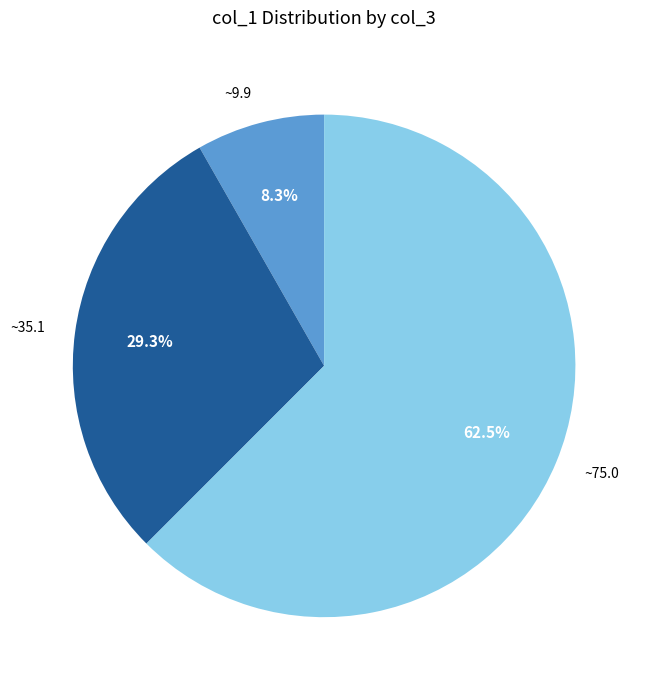

How many segments does this pie chart have?

3